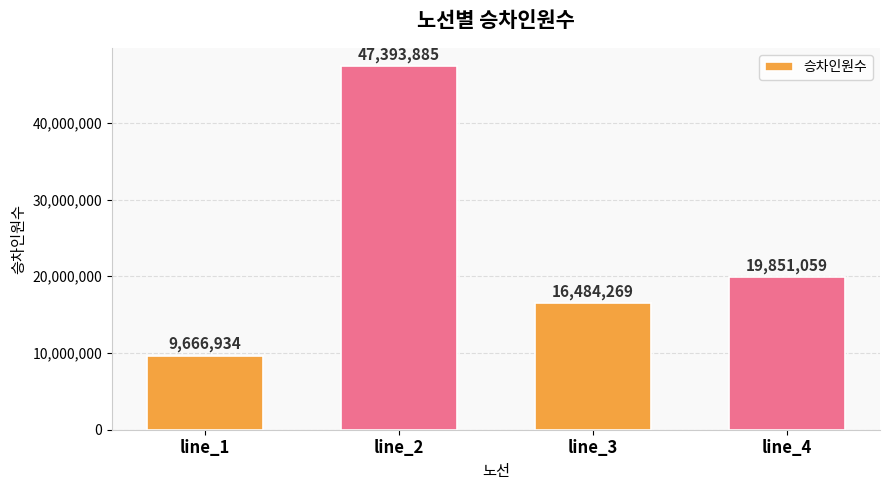

How many categories are shown in the chart?

4